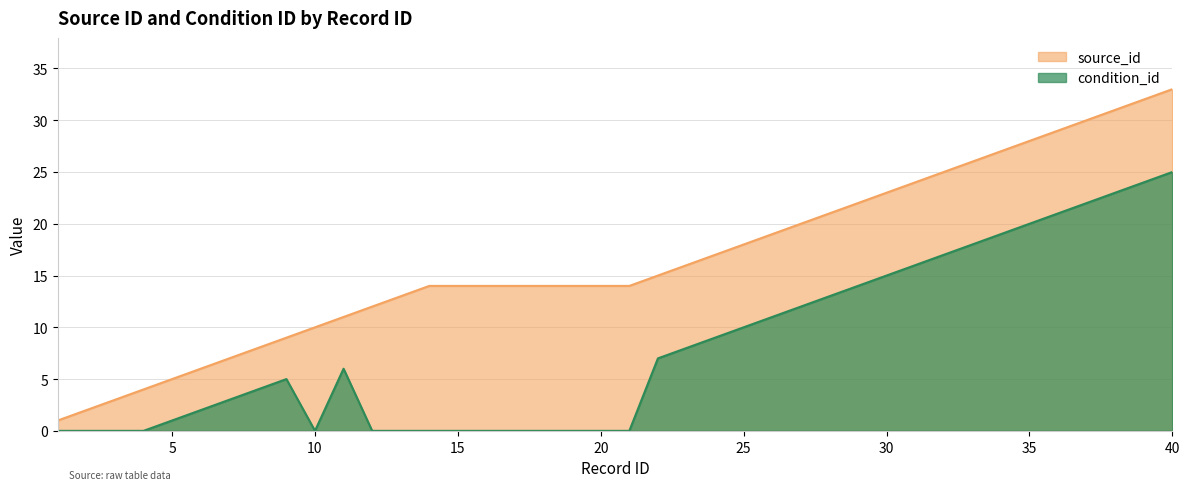

Reading left to right, transcribe all the data shown in this chart.

source_id: 1	2	3	4	5	6	7	8	9	10	11	12	13	14	14	14	14	14	14	14	14	15	16	17	18	19	20	21	22	23	24	25	26	27	28	29	30	31	32	33
condition_id: 0	0	0	0	1	2	3	4	5	0	6	0	0	0	0	0	0	0	0	0	0	7	8	9	10	11	12	13	14	15	16	17	18	19	20	21	22	23	24	25